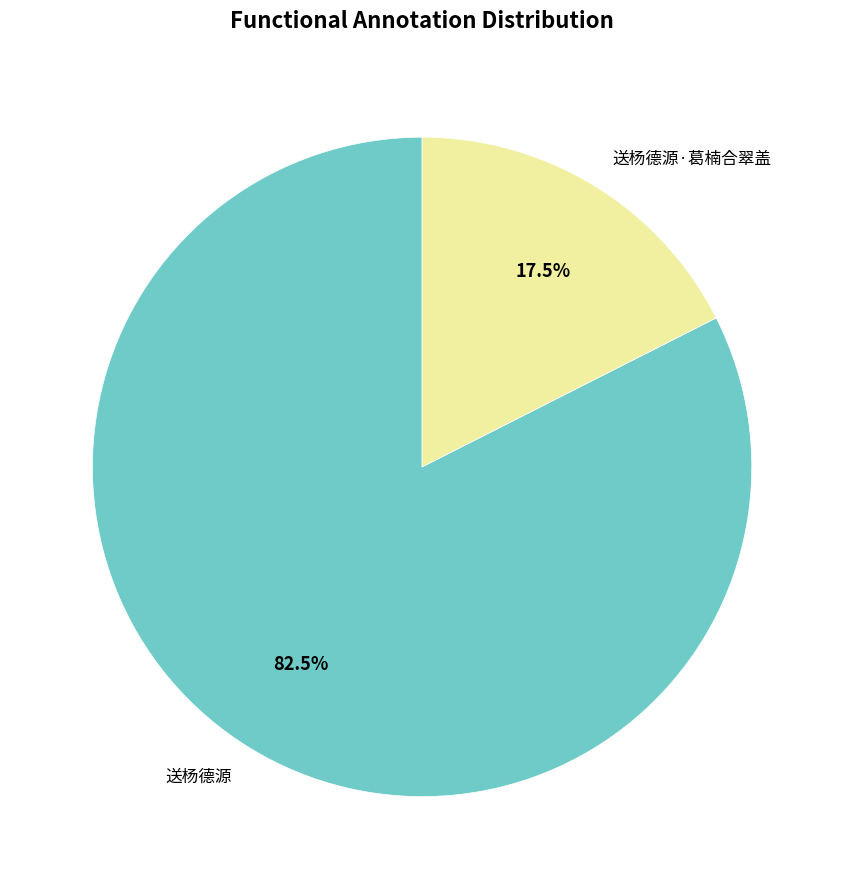

Between 送杨德源 and 送杨德源·葛楠合翠盖, which is larger?

送杨德源